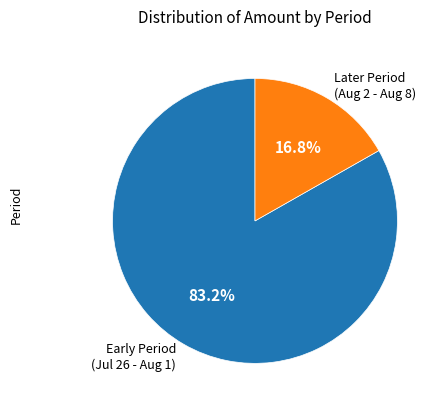

Rank the categories by value from lowest to highest.

Later Period (Aug 2 - Aug 8), Early Period (Jul 26 - Aug 1)